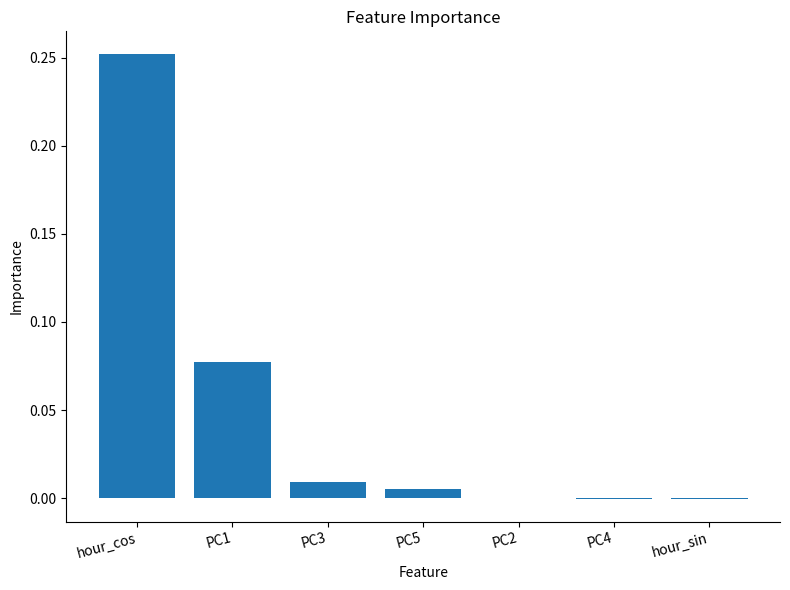

Is it true that the value at hour_sin is -0.0?

True